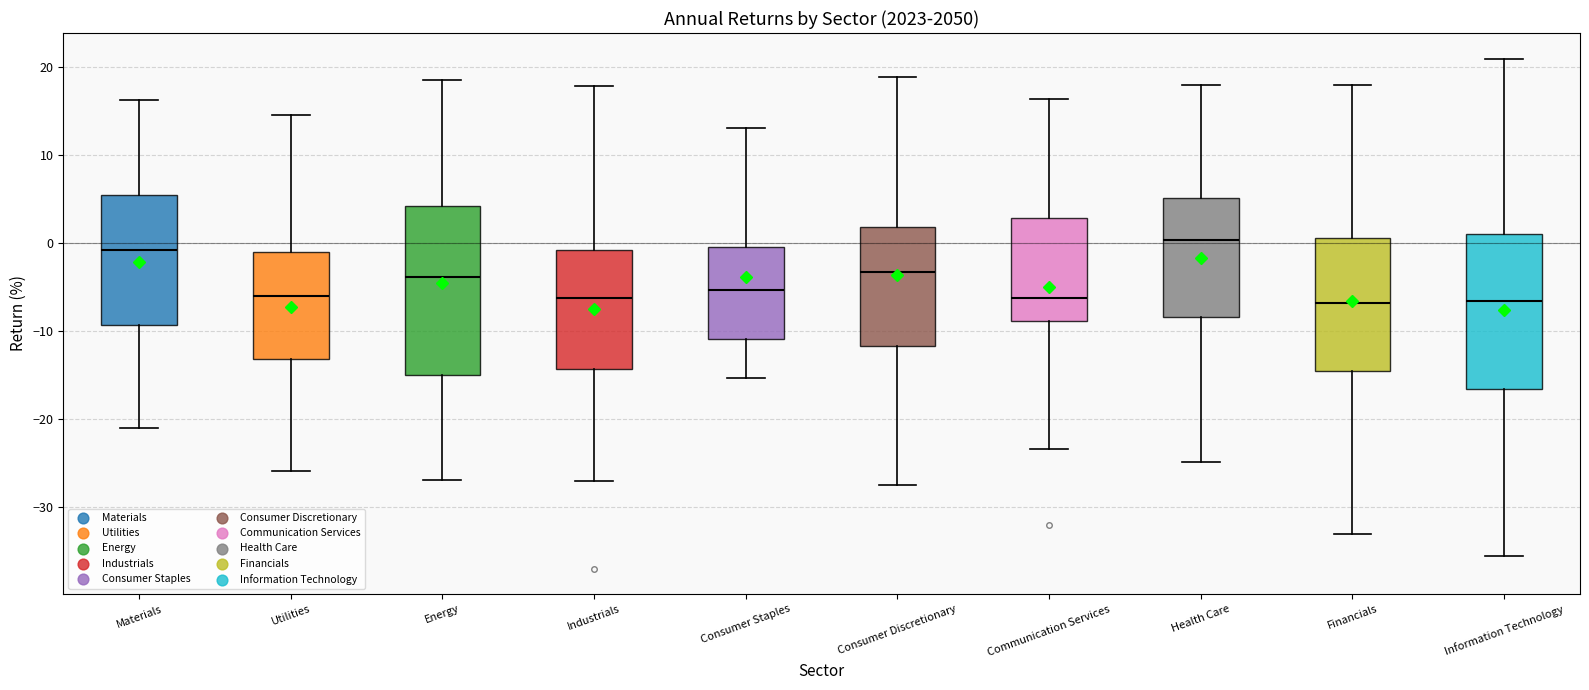

Reading left to right, transcribe this box plot: for each box, give where its median line is, the range the box spans, and where its two whiskers end, as read against the y-axis. The values are not printed on the chart, so give them approximately, as read against the axis.

Materials: median -1, box -9 to 5, whiskers -21 to 16
Utilities: median -6, box -13 to -1, whiskers -26 to 15
Energy: median -4, box -15 to 4, whiskers -27 to 18
Industrials: median -6, box -14 to -1, whiskers -27 to 18
Consumer Staples: median -5, box -11 to -1, whiskers -15 to 13
Consumer Discretionary: median -3, box -12 to 2, whiskers -28 to 19
Communication Services: median -6, box -9 to 3, whiskers -23 to 16
Health Care: median 0, box -8 to 5, whiskers -25 to 18
Financials: median -7, box -15 to 1, whiskers -33 to 18
Information Technology: median -7, box -17 to 1, whiskers -36 to 21